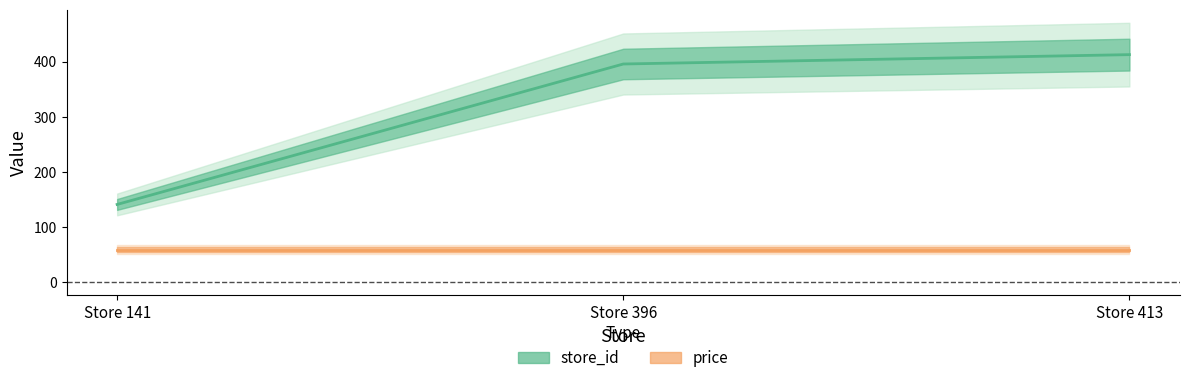

What is the greatest value displayed?

413